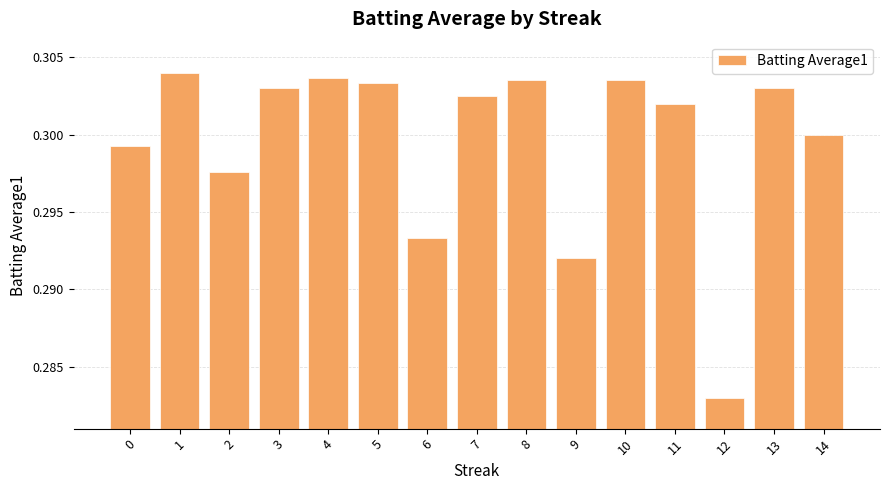

Is it true that the value at 10 is 0.3?

True